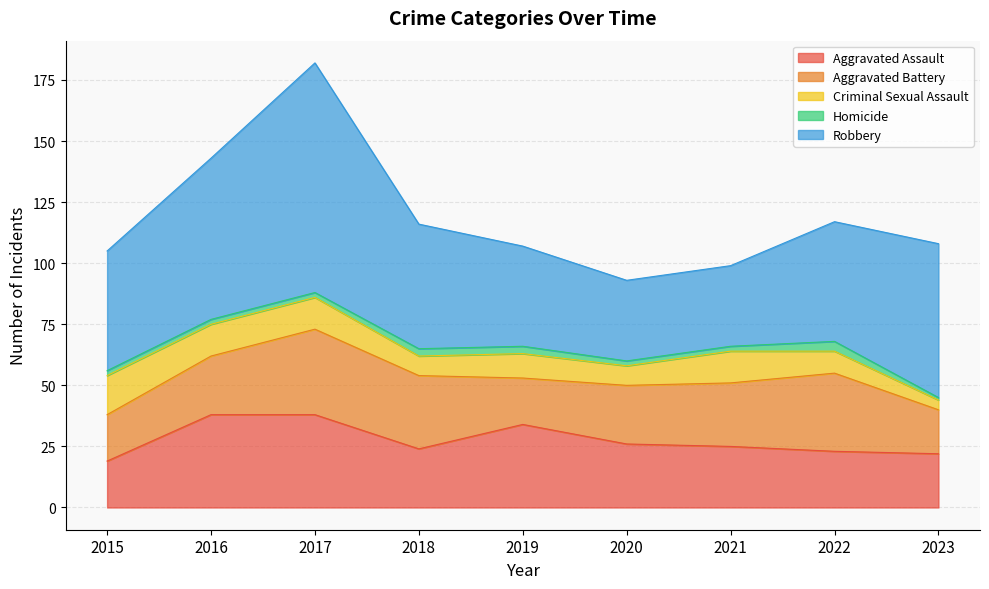

At which category is the sum across all series the highest?

2017